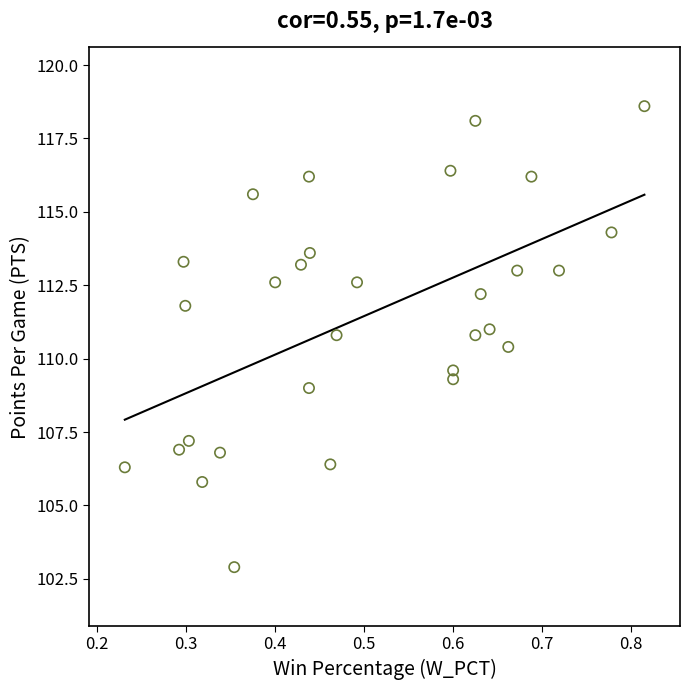

What is the range of Y values (max minus min)?

15.7